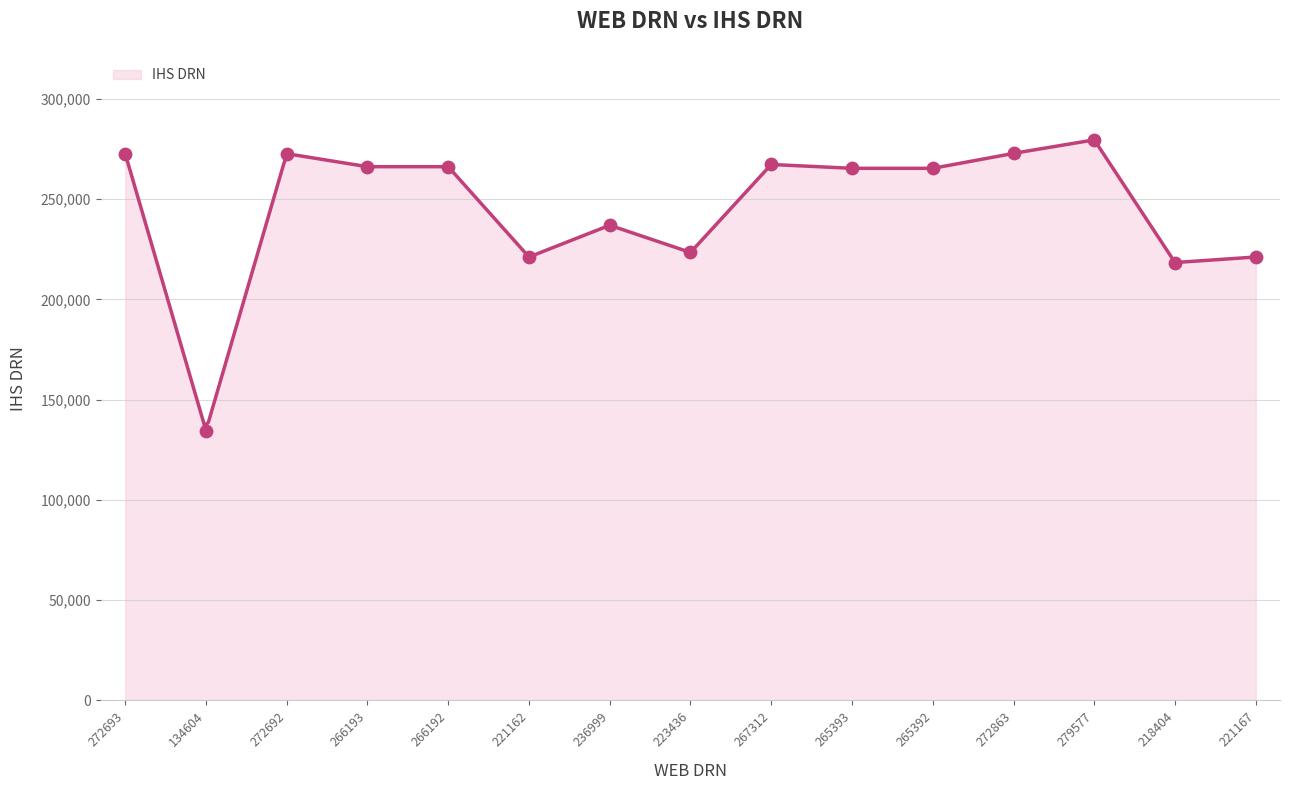

Between 267312 and 221162, which is larger?

267312